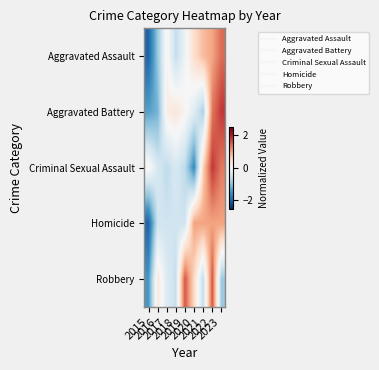

What is the total value across all series at 2015?

-6.7